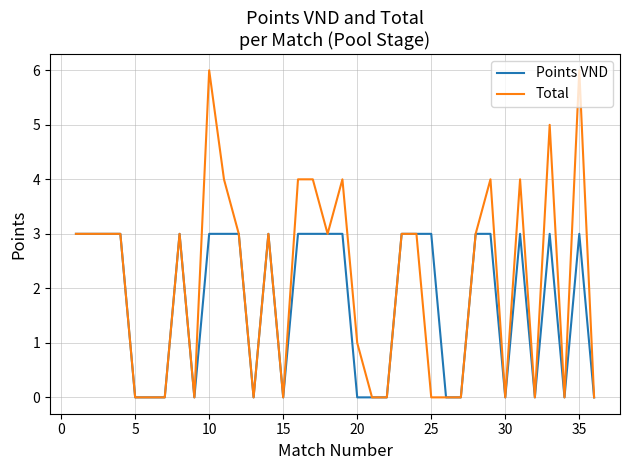

Which series has the largest range (max minus min)?

Total